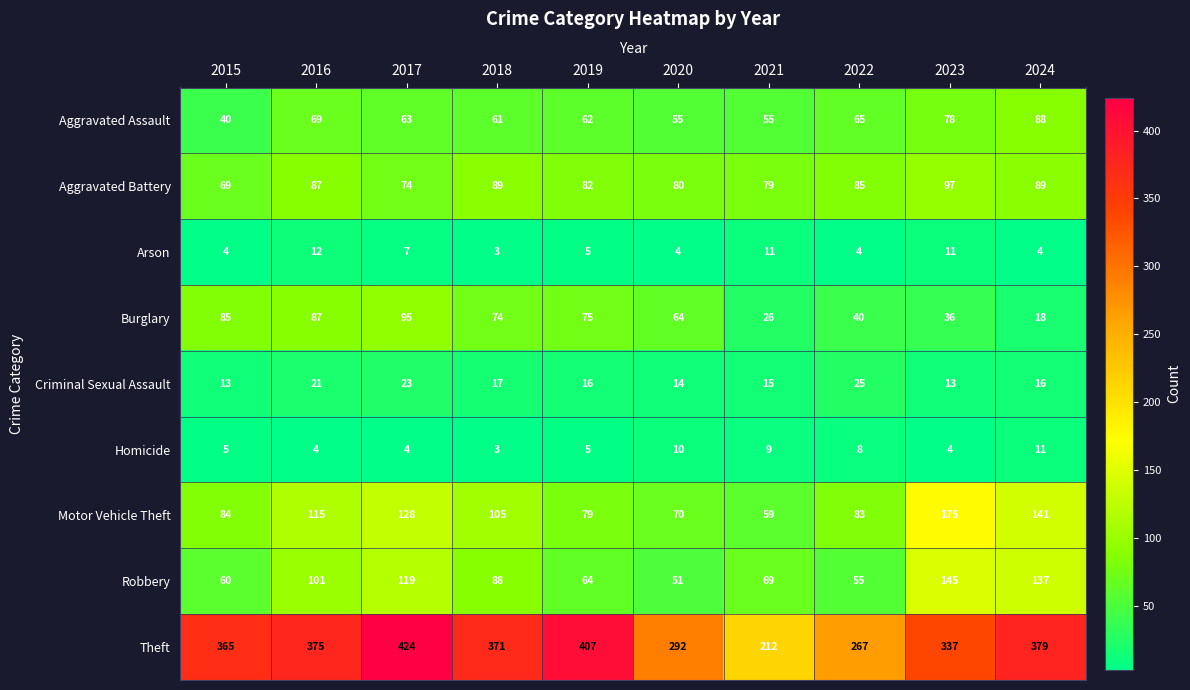

Is it true that Motor Vehicle Theft equals 70 at 2020?

True